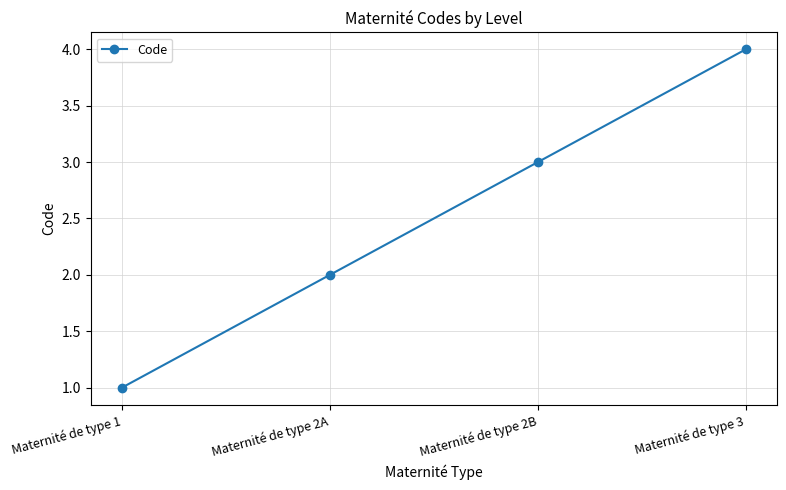

Which has a higher value, Maternité de type 2A or Maternité de type 2B?

Maternité de type 2B